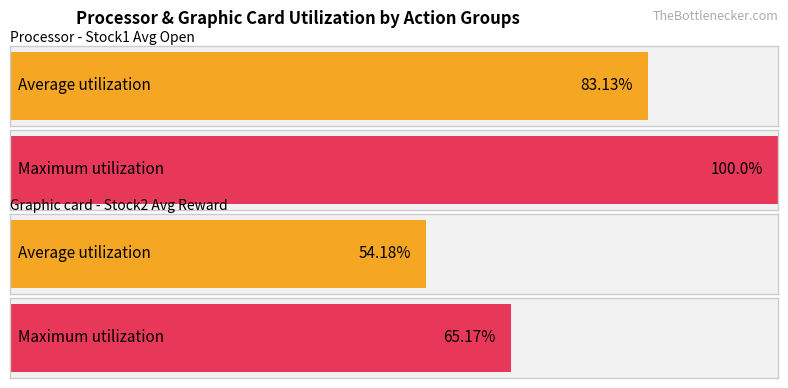

Is the value of Maximum utilization at 4 greater than the value of Average utilization at 9?

Yes